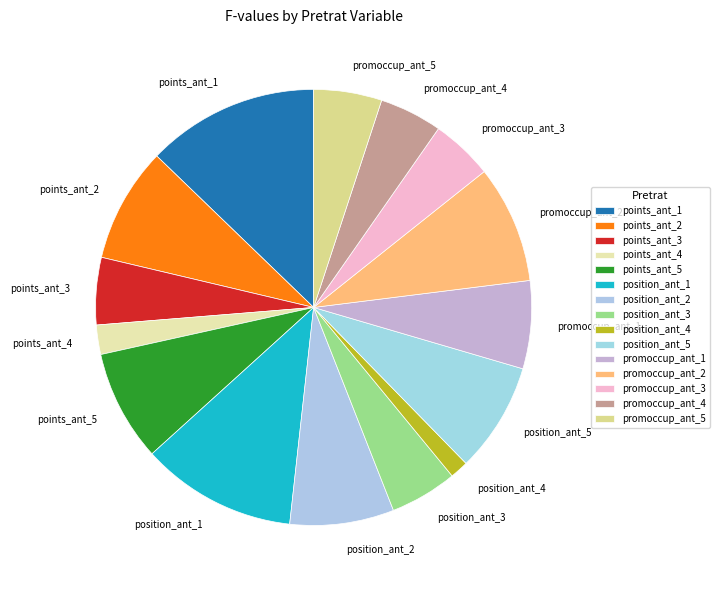

Which has a higher value, promoccup_ant_1 or promoccup_ant_2?

promoccup_ant_2